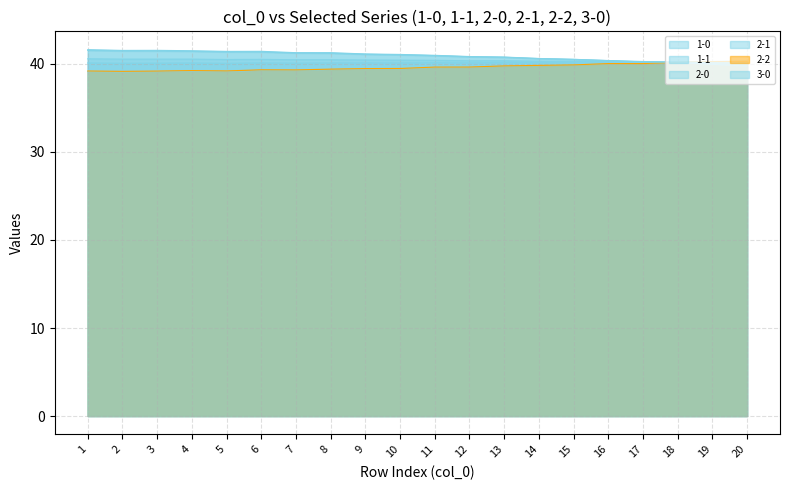

What is the difference between the maximum and minimum values in the 1-1 series?

1.2